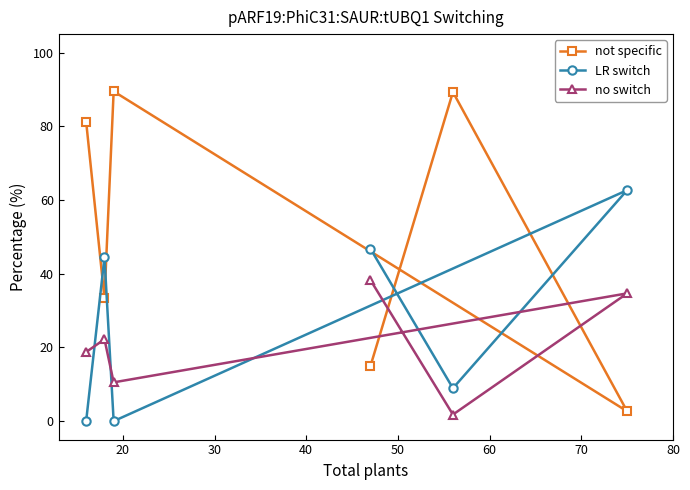

At how many categories does at least one series exceed 57?

4